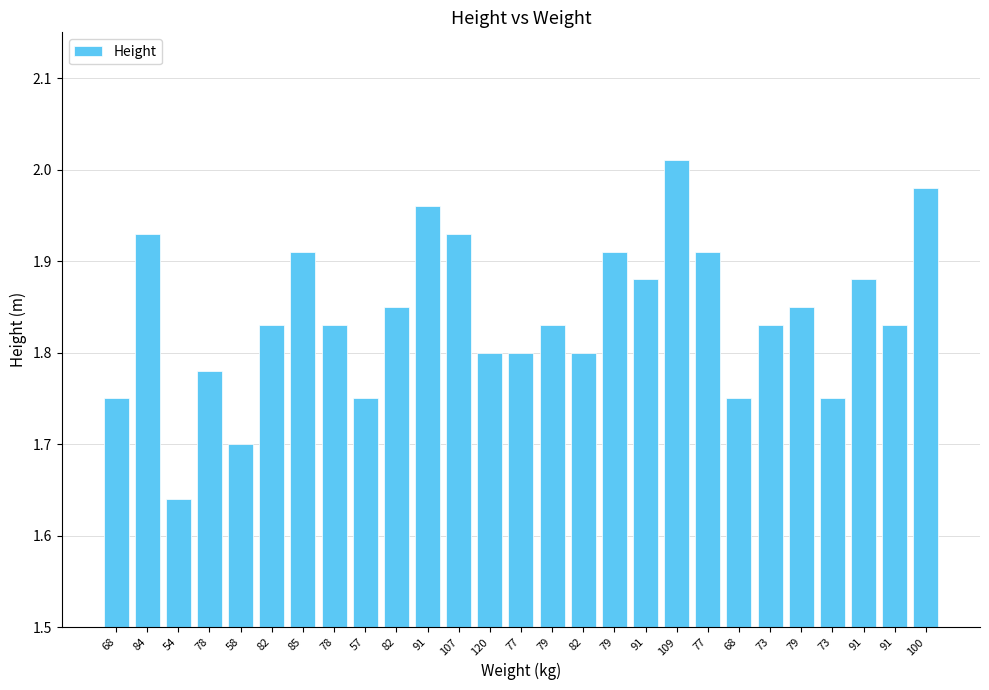

Rank the categories by value from highest to lowest.

109, 100, 91, 84, 107, 85, 79, 77, 91, 91, 82, 79, 82, 78, 79, 73, 91, 120, 77, 82, 78, 68, 57, 68, 73, 58, 54